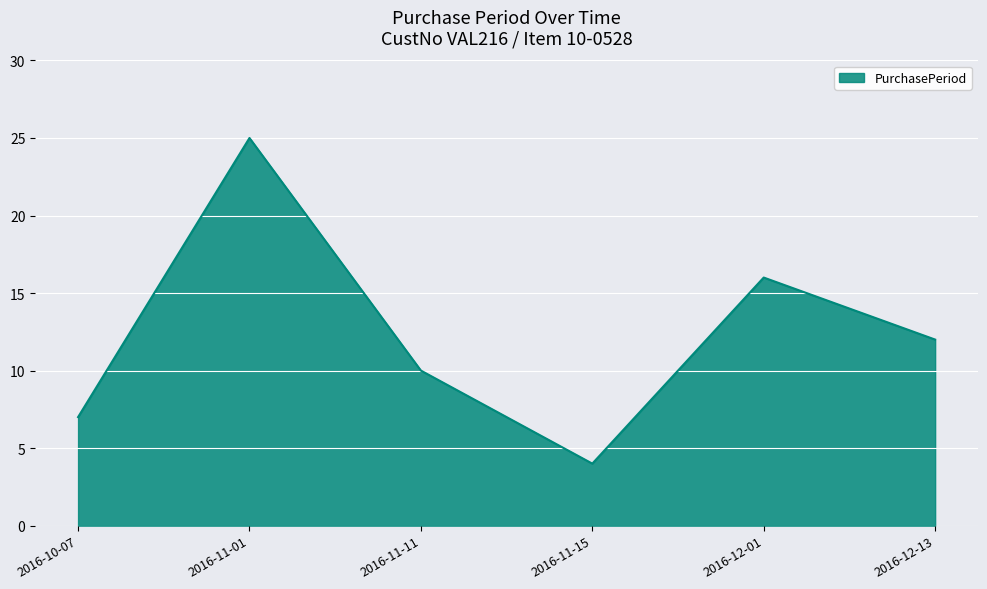

What is the change in value from 2016-11-11 to 2016-12-13?

+2